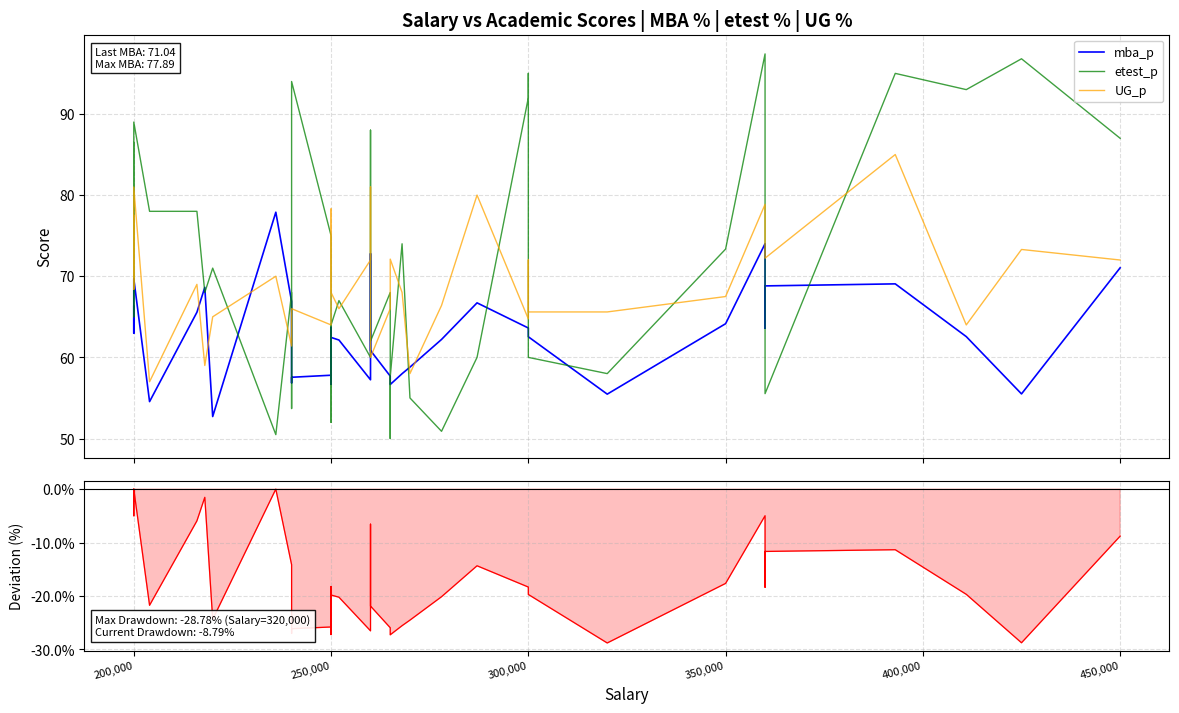

How many negative values does the mba_p drawdown series have?

37